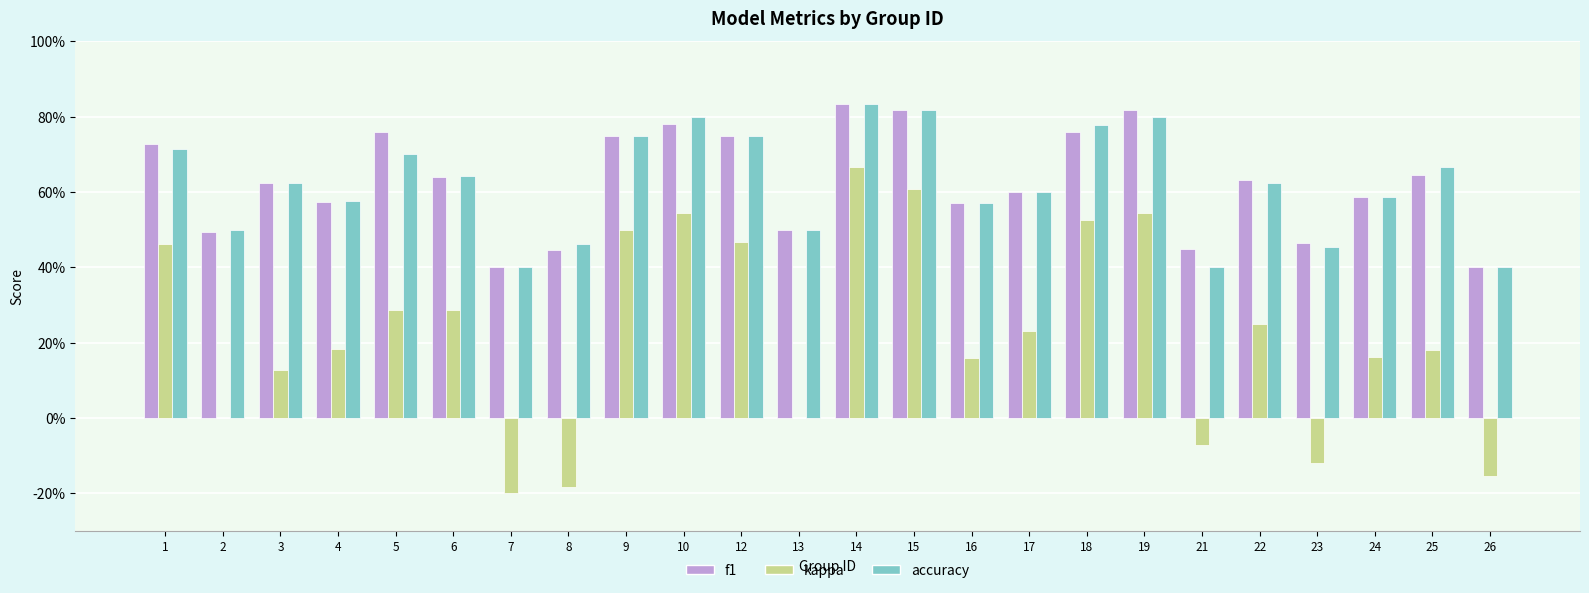

True or false: f1 has a value of 0.2 at 6.

False